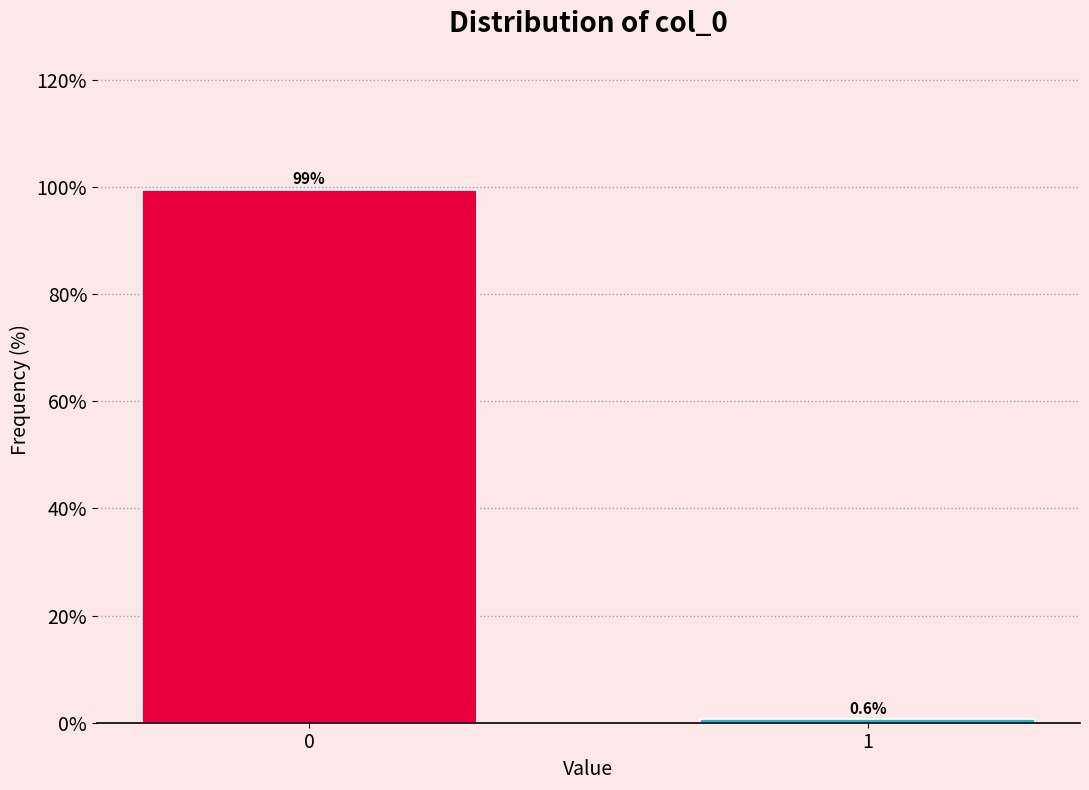

Reading left to right, what are all the values shown in this chart?

0=99.4	1=0.6